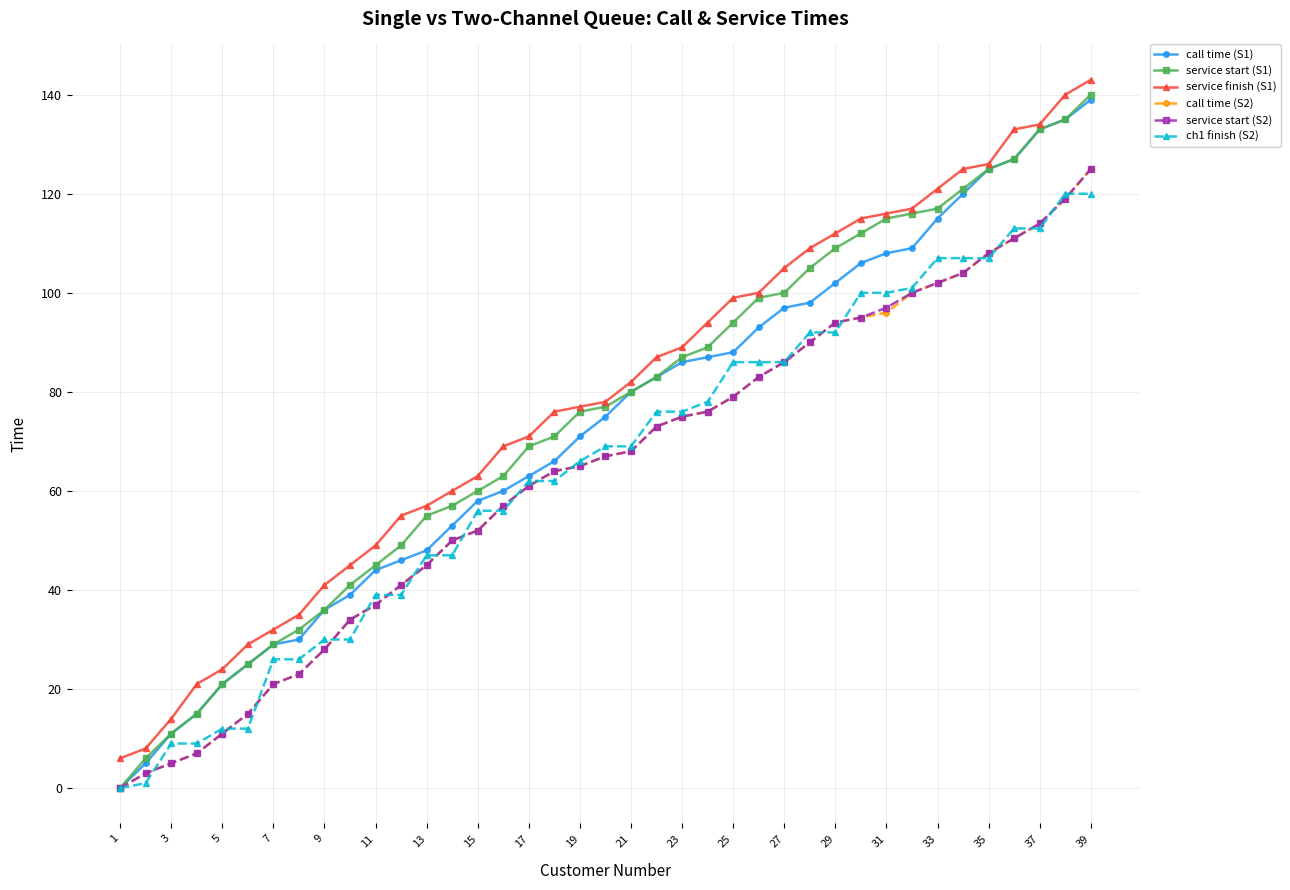

True or false: ch1 finish (S2) and service finish (S1) intersect in this chart.

False